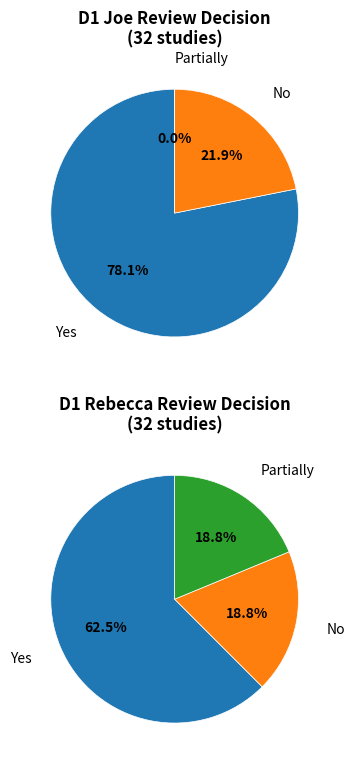

The Yes slice represents 55% of the pie. True or false?

False